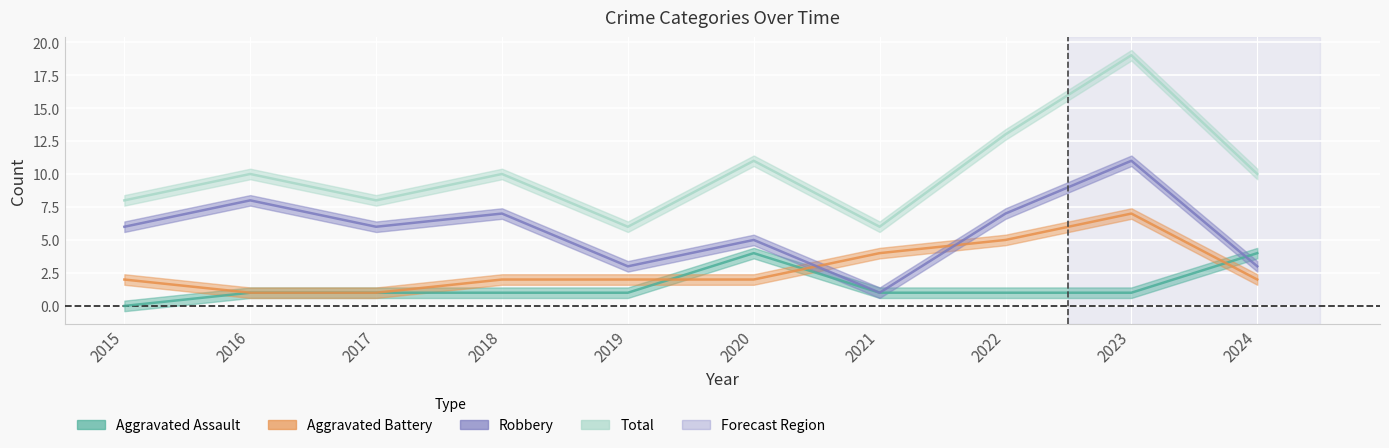

Reading right to left, extract all data points from this chart.

Aggravated Assault: 4	1	1	1	4	1	1	1	1	0
Aggravated Battery: 2	7	5	4	2	2	2	1	1	2
Robbery: 3	11	7	1	5	3	7	6	8	6
Total: 10	19	13	6	11	6	10	8	10	8